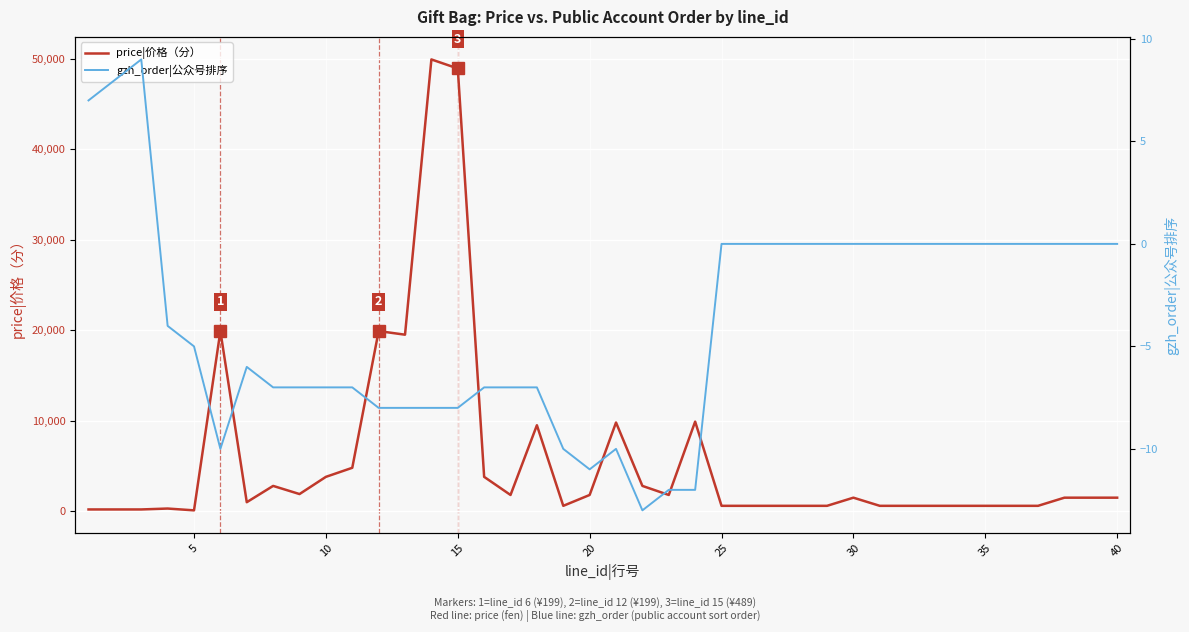

Which series has the largest total across all categories?

price|价格（分）